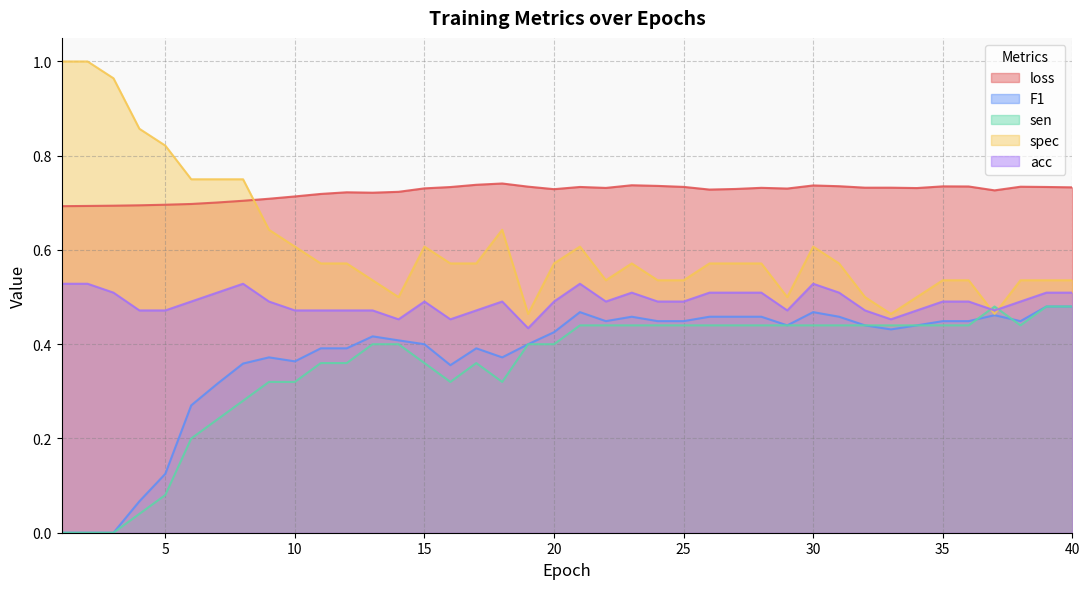

How many intersections are there between spec and loss?

1